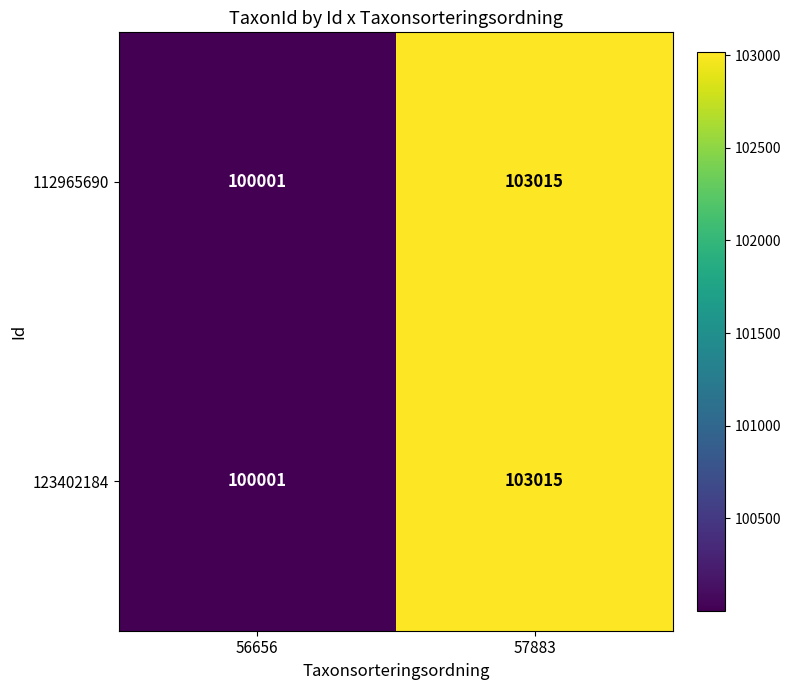

At which category is the sum across all series the highest?

57883